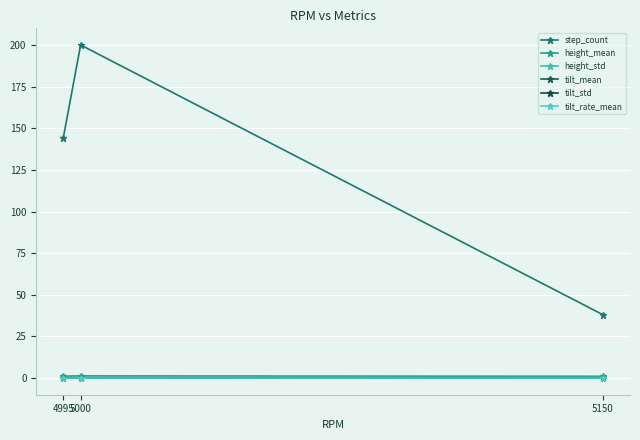

Which has a higher value, 5000 or 5150?

5000